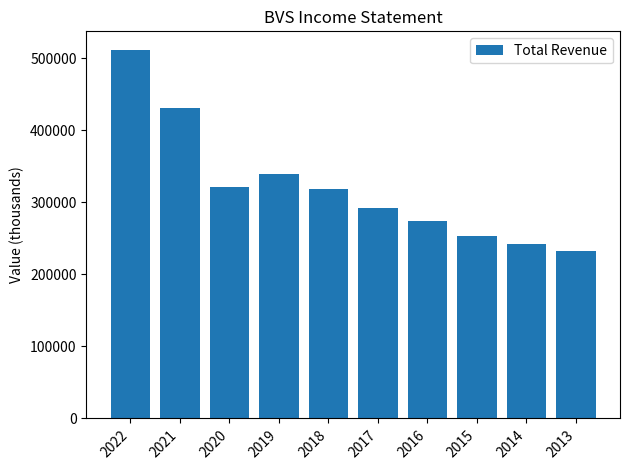

What is the approximate value at 2019, to the nearest 50?

340100